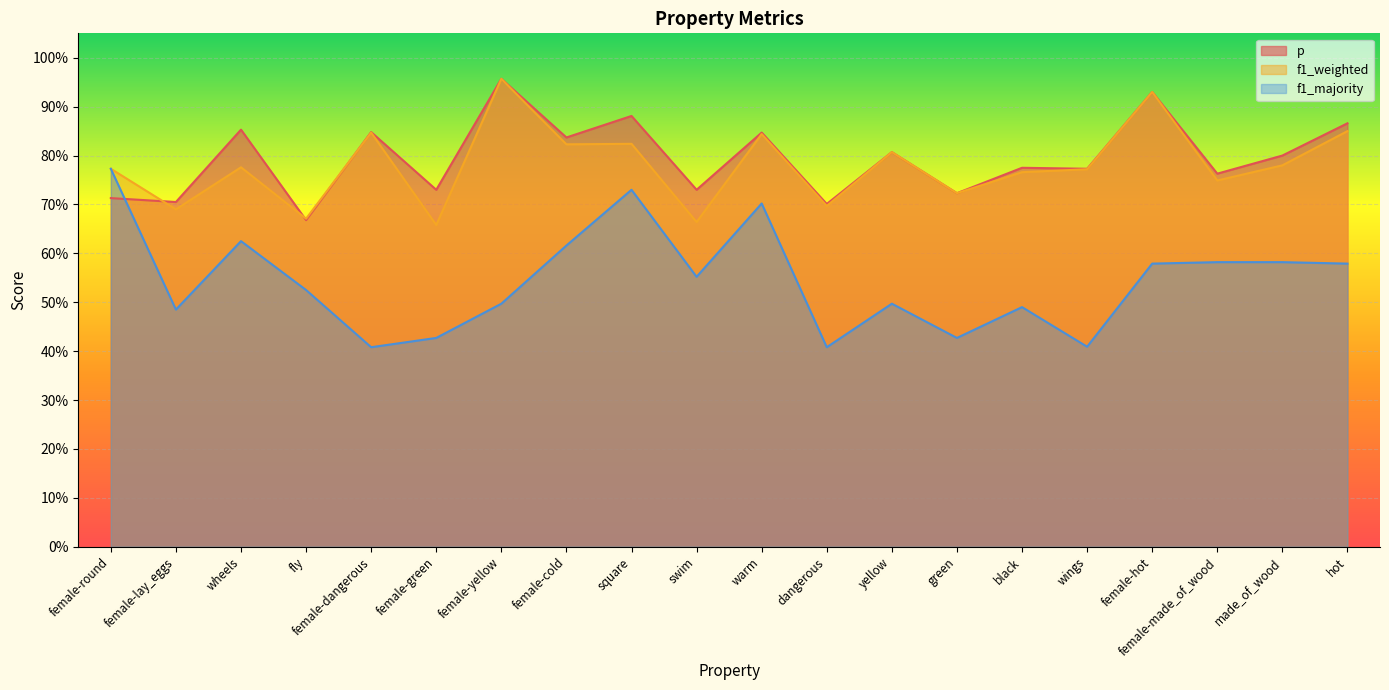

Between female-yellow and female-made_of_wood, which series saw the biggest shift?

f1_weighted